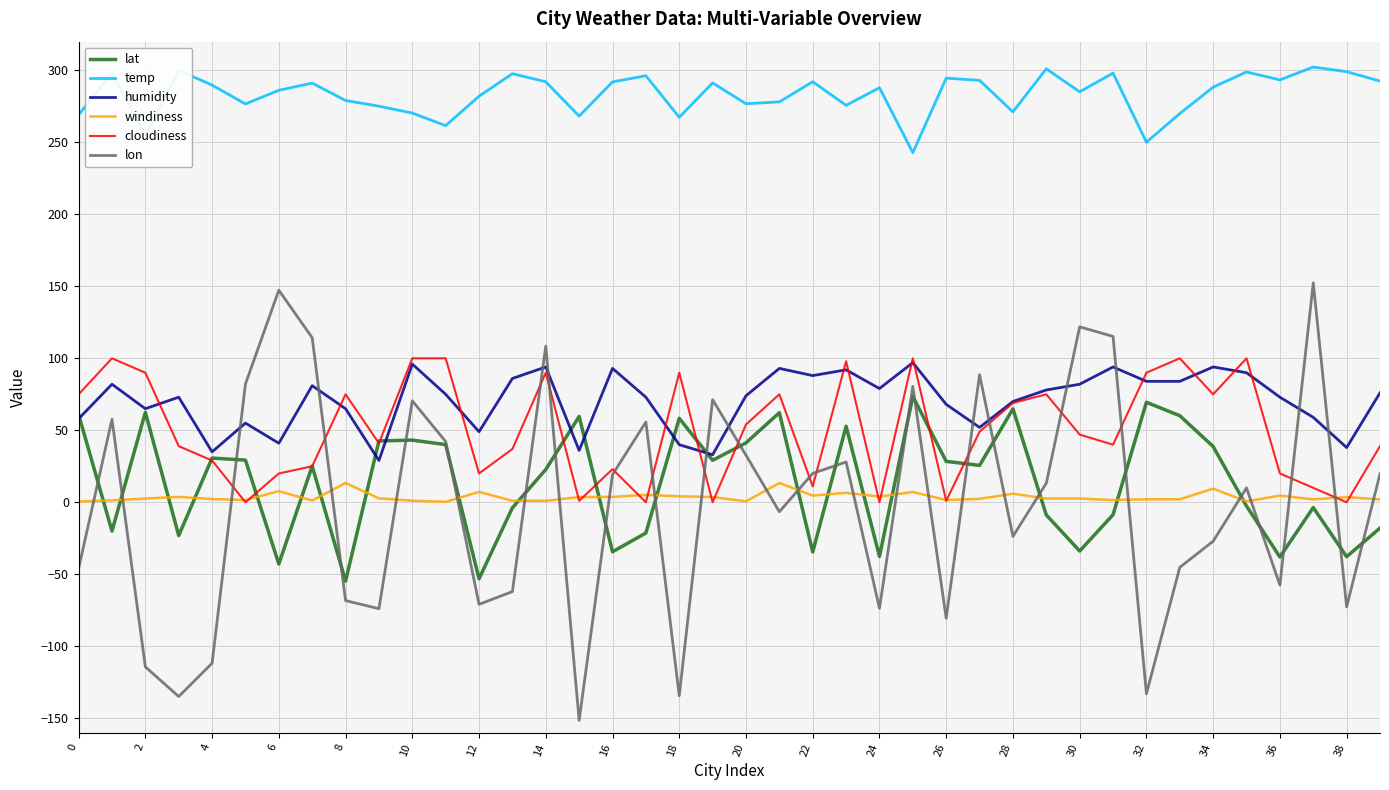

Which series has the largest range (max minus min)?

lon